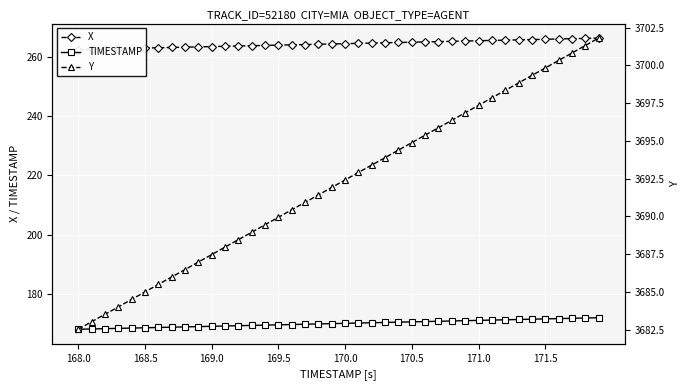

What is the sum of all X values?

10577.4